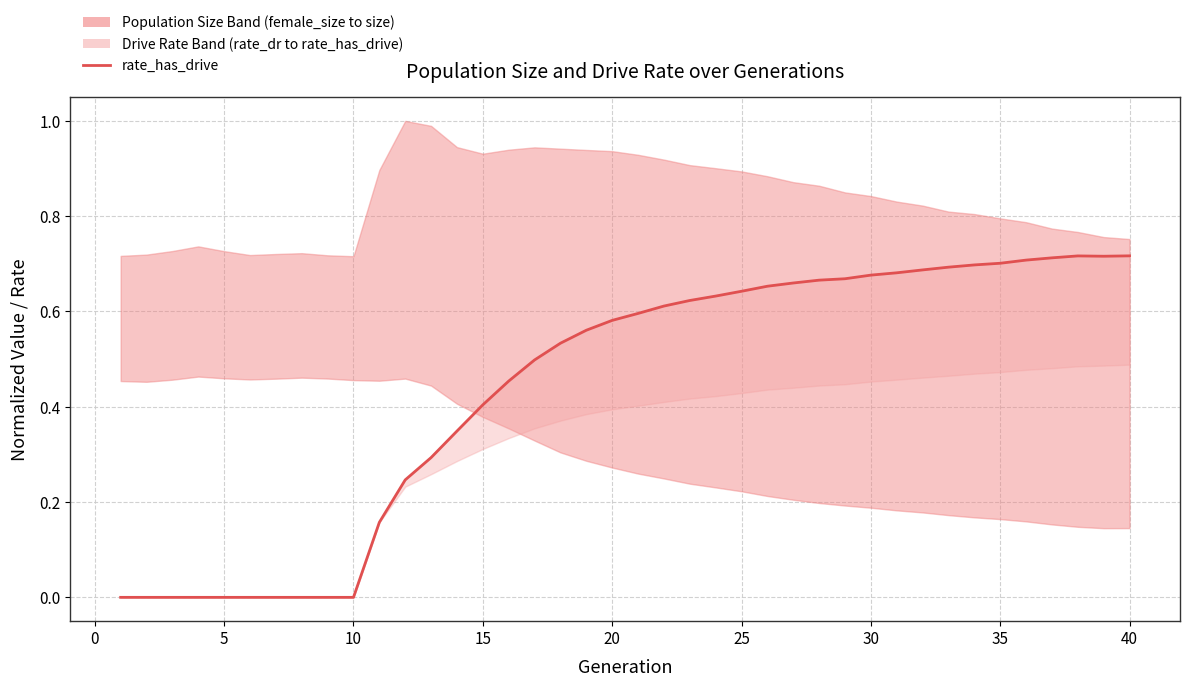

True or false: the data has more than 1 interior local peaks.

False